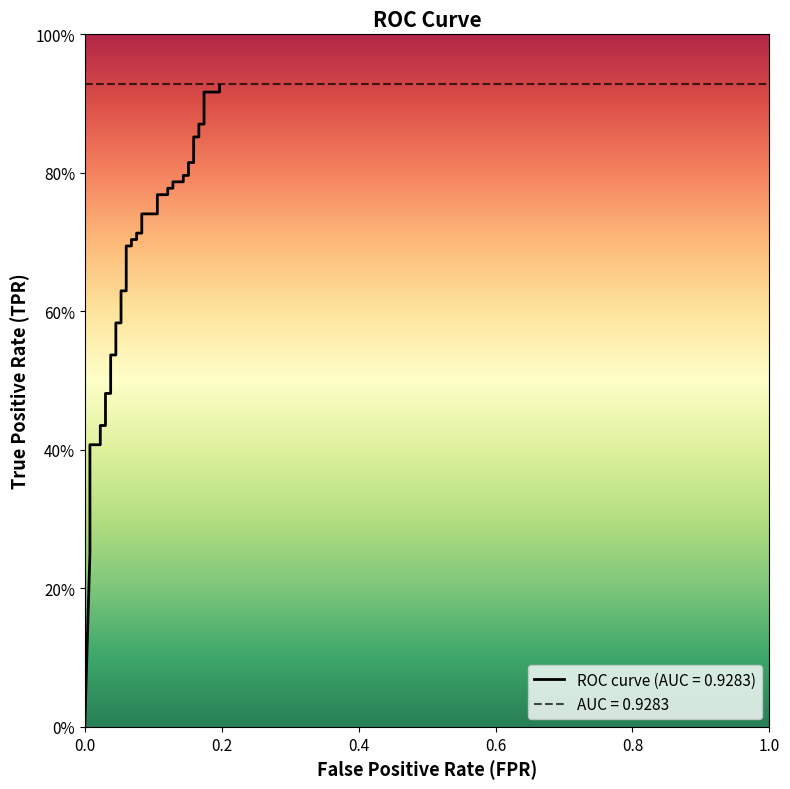

At which label is the value closest to 0?

fpr